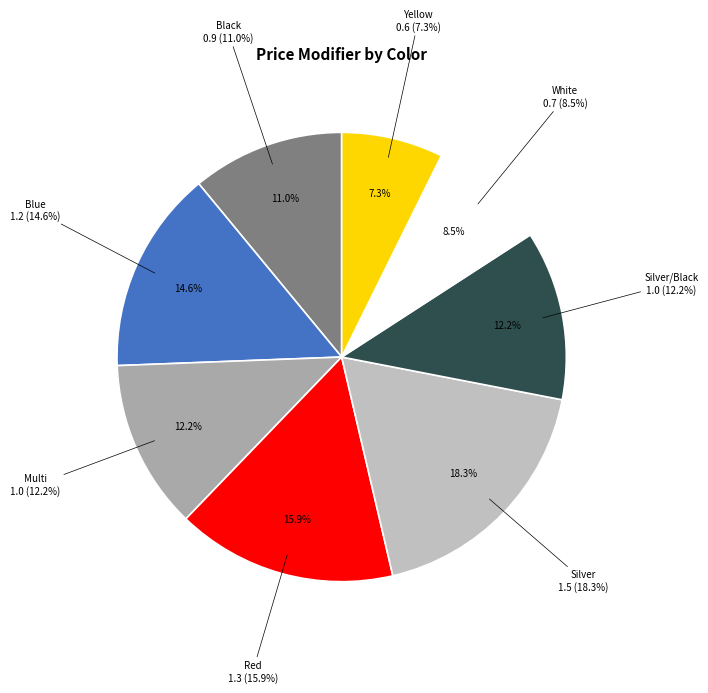

Count the number of slices in the pie.

8